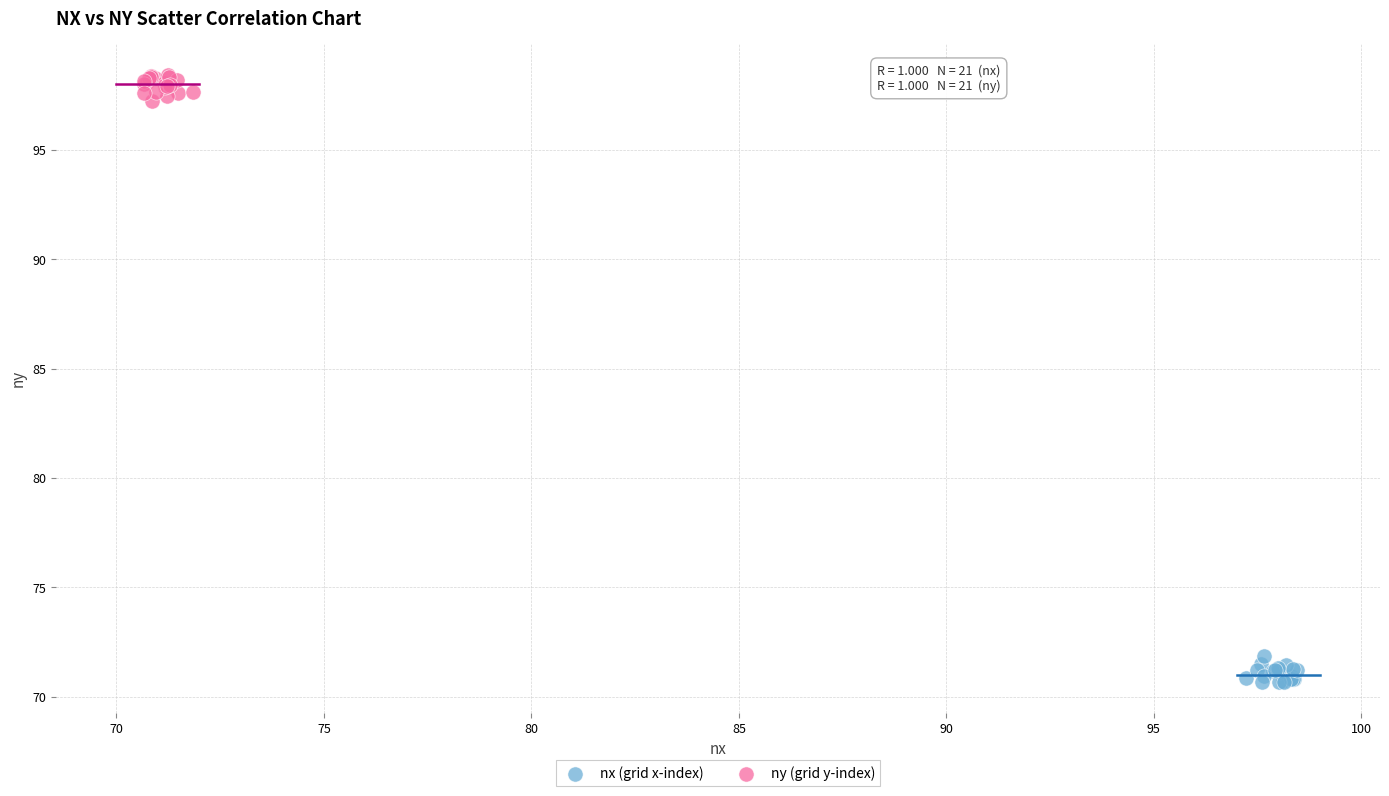

Which series reaches the maximum Y coordinate?

ny (grid y-index)